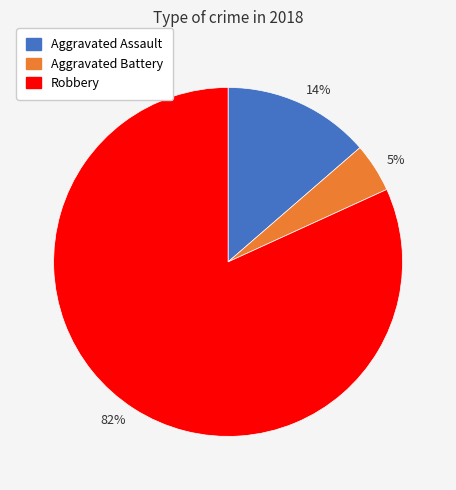

True or false: 82% accounts for 82% of the total.

True